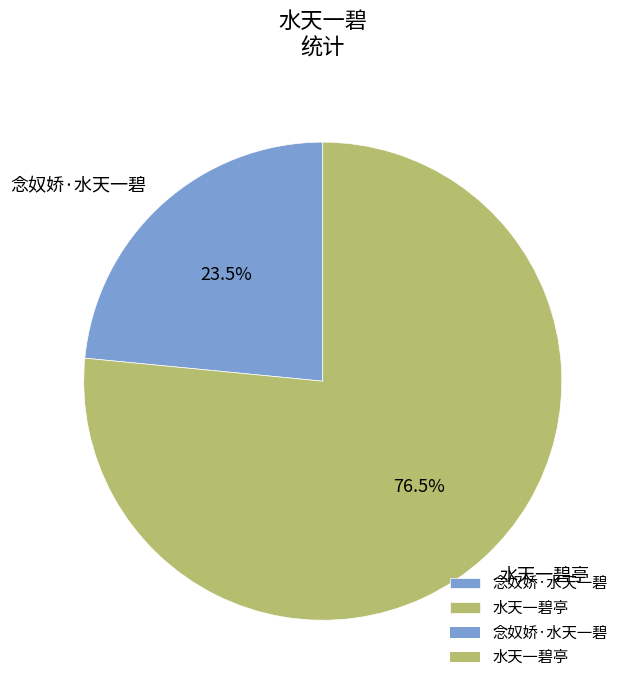

To the nearest percent, what is the difference between the largest and smallest slice percentages?

53%